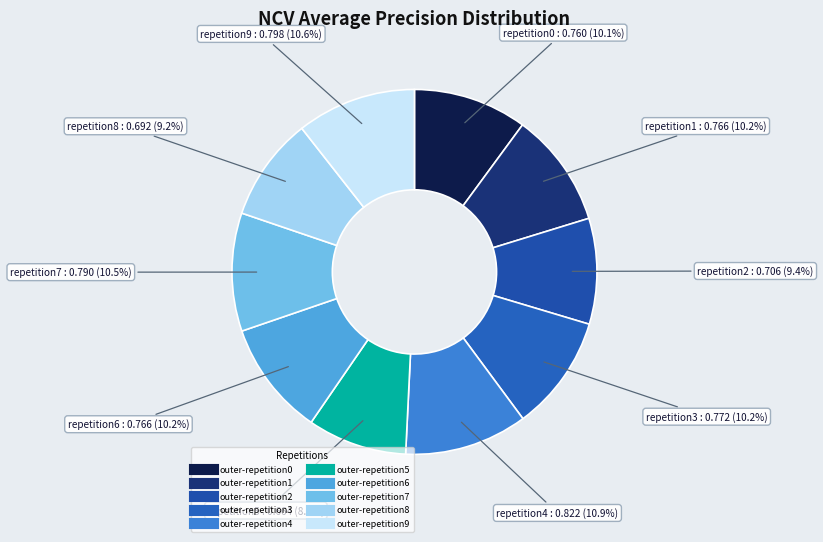

True or false: outer-repetition5 accounts for 14% of the total.

False